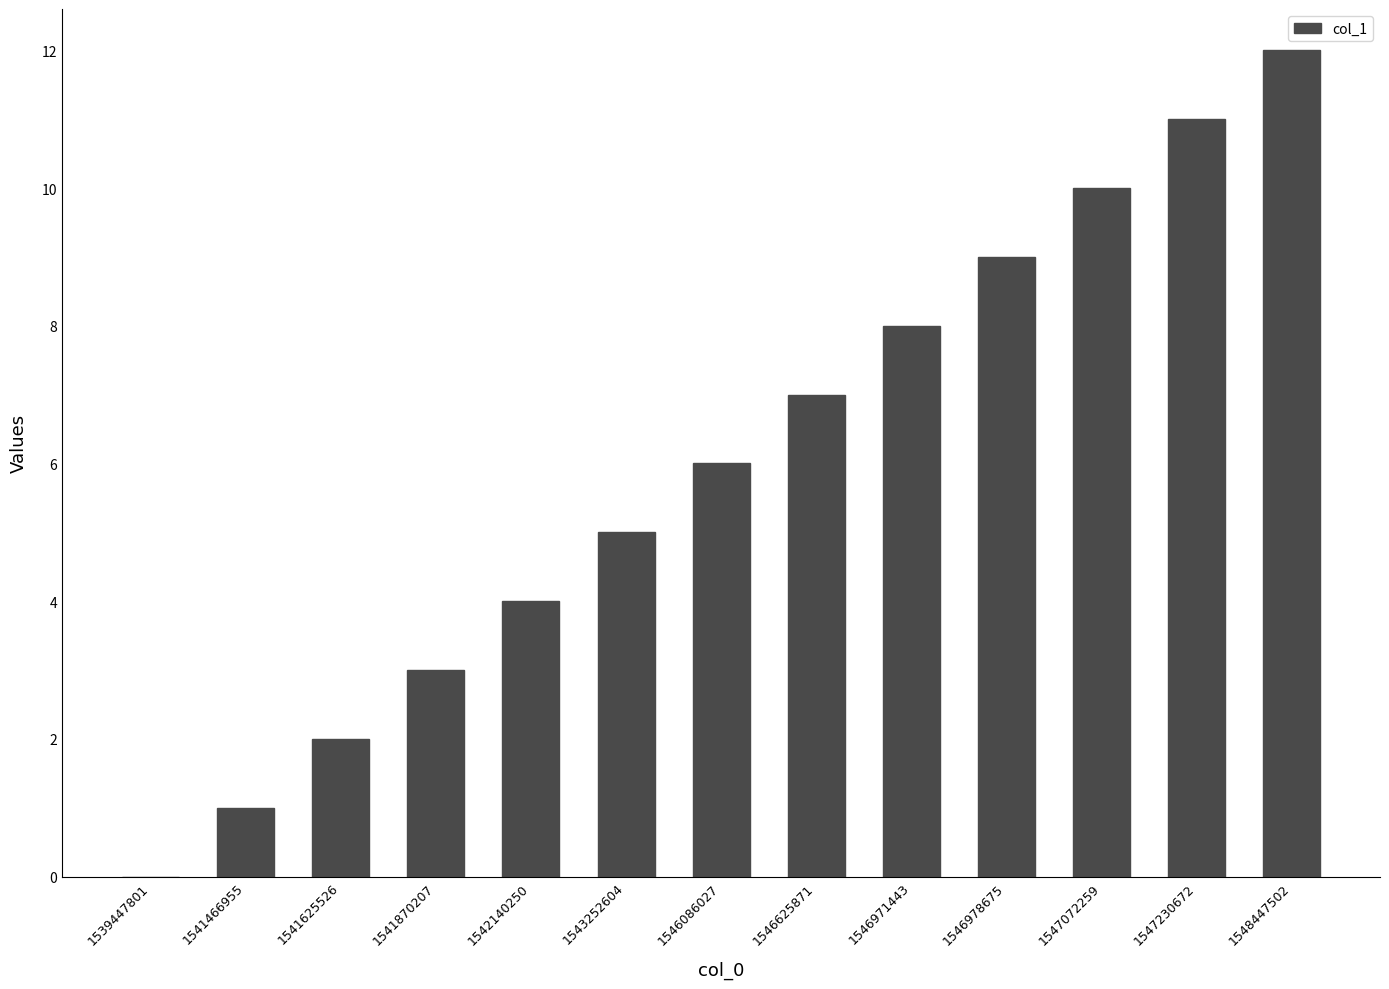

At which category does the chart reach its peak across all series?

1548447502